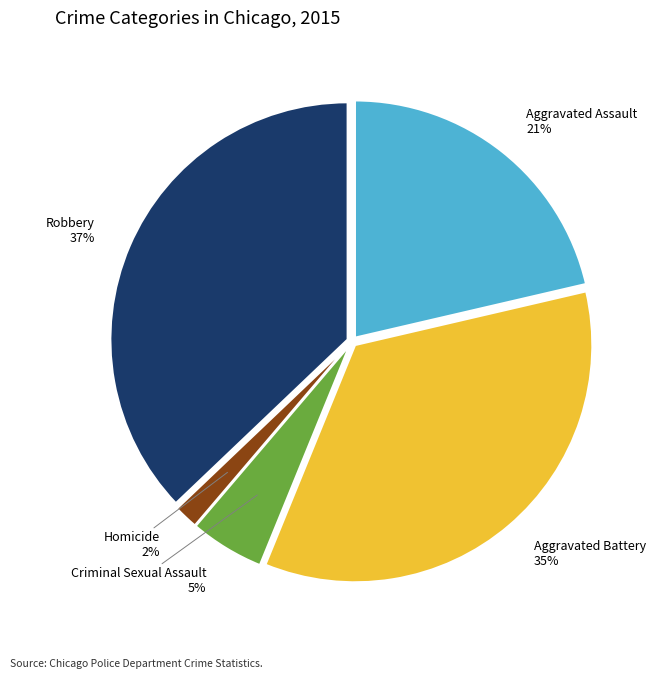

To the nearest percent, what is the average slice percentage?

20%